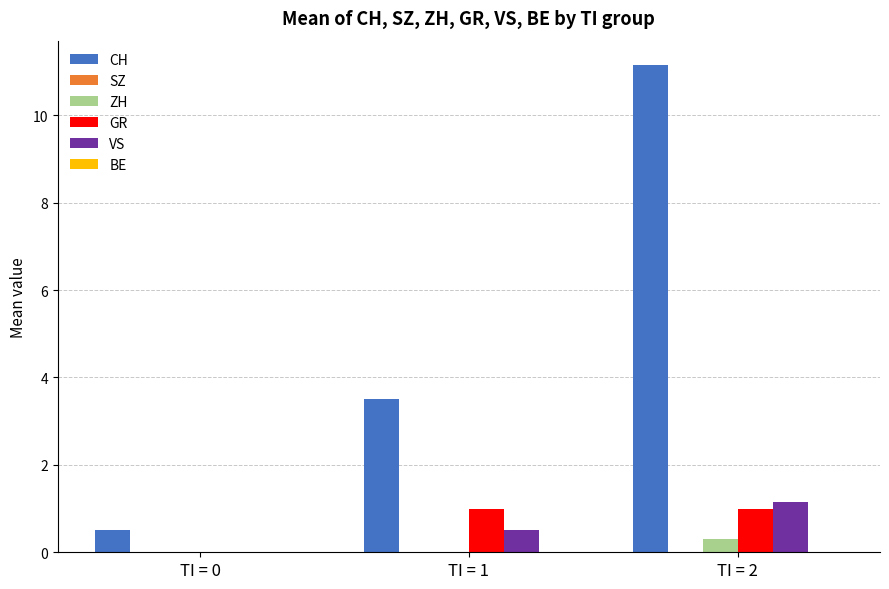

Are the bars grouped side by side (vs. stacked)?

Yes